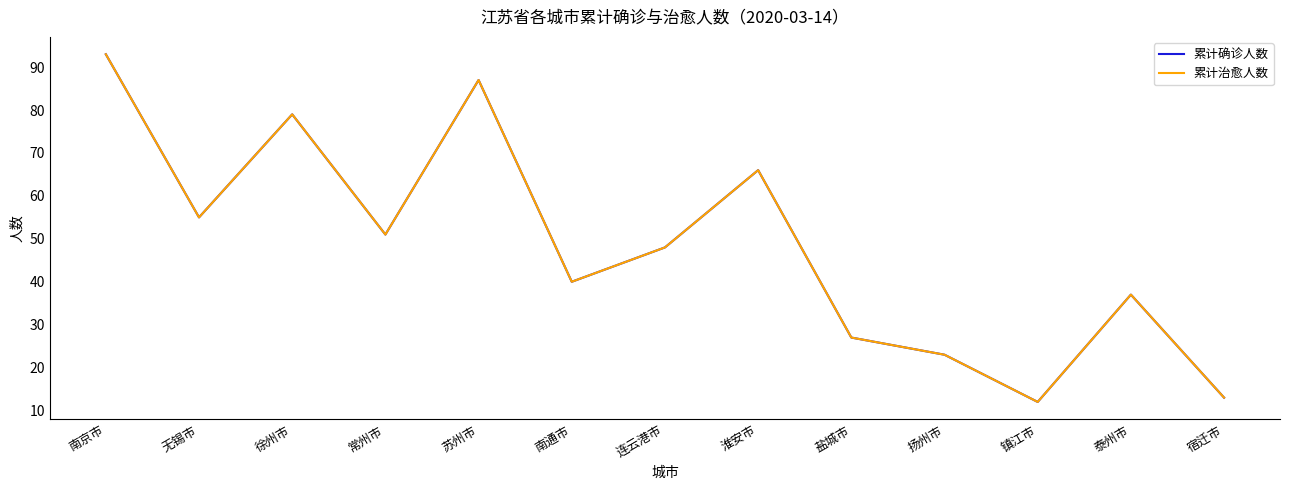

What is the difference between the 累计治愈人数 values at 淮安市 and 常州市?

15